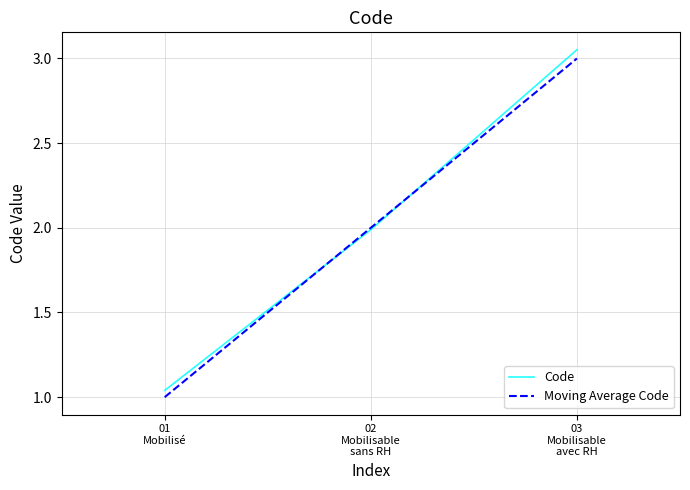

Which series has the widest spread of values?

Code